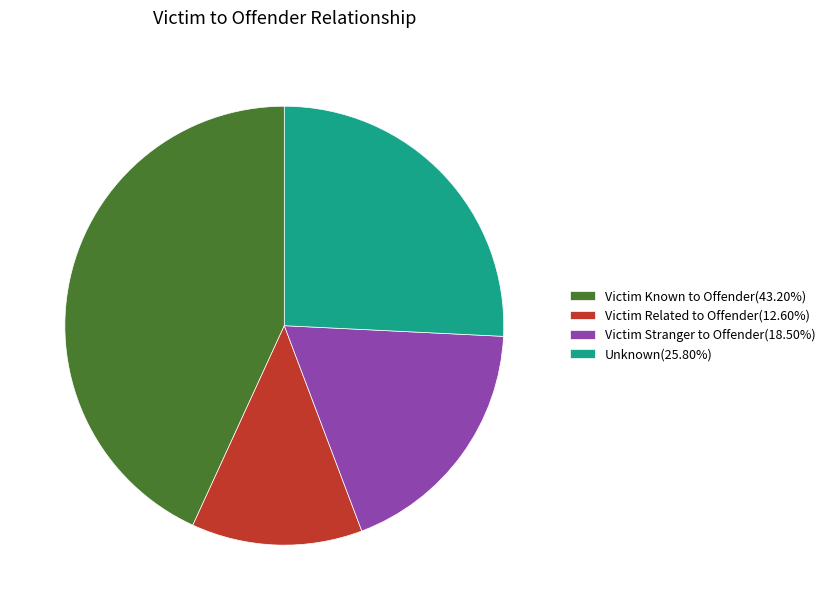

What is the smallest slice in the pie chart?

Victim Related to Offender